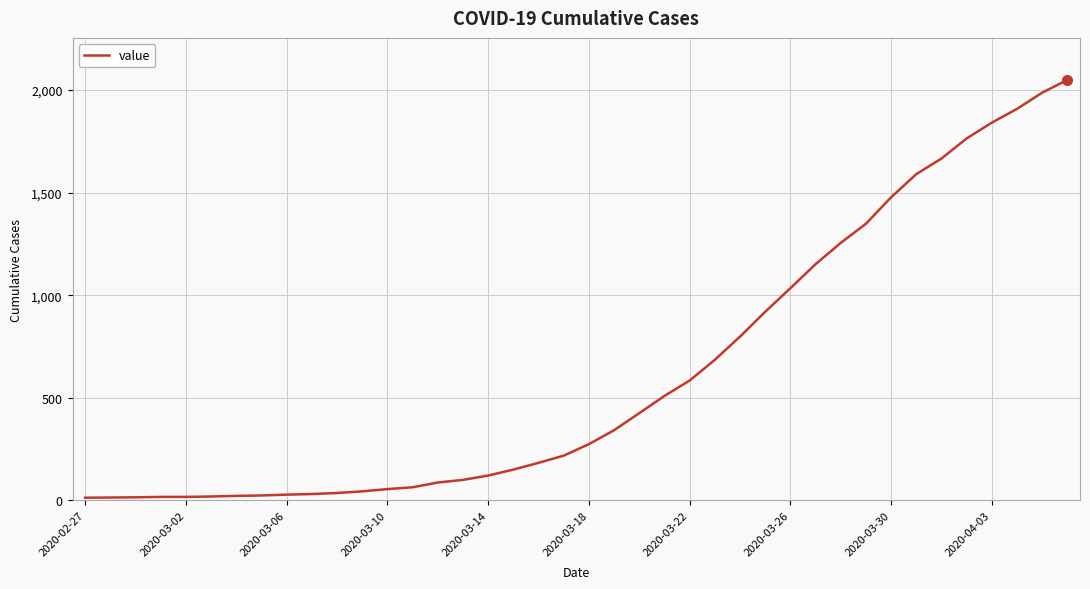

What is the greatest value displayed?

2049